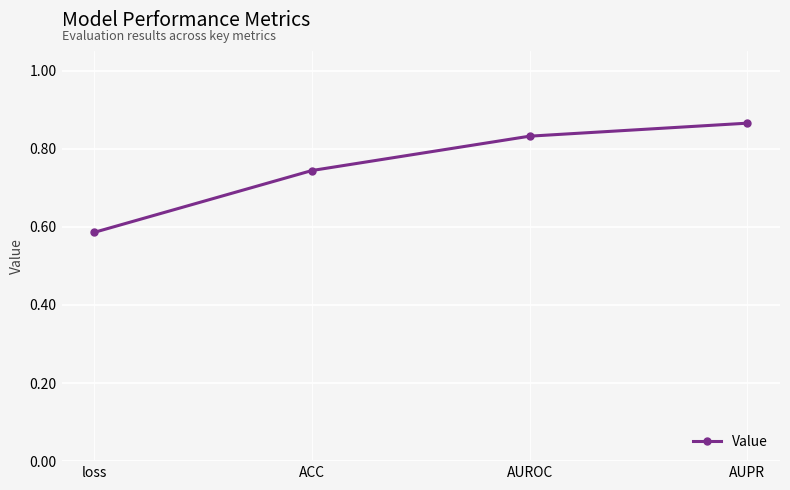

At which label is the value closest to 0?

loss